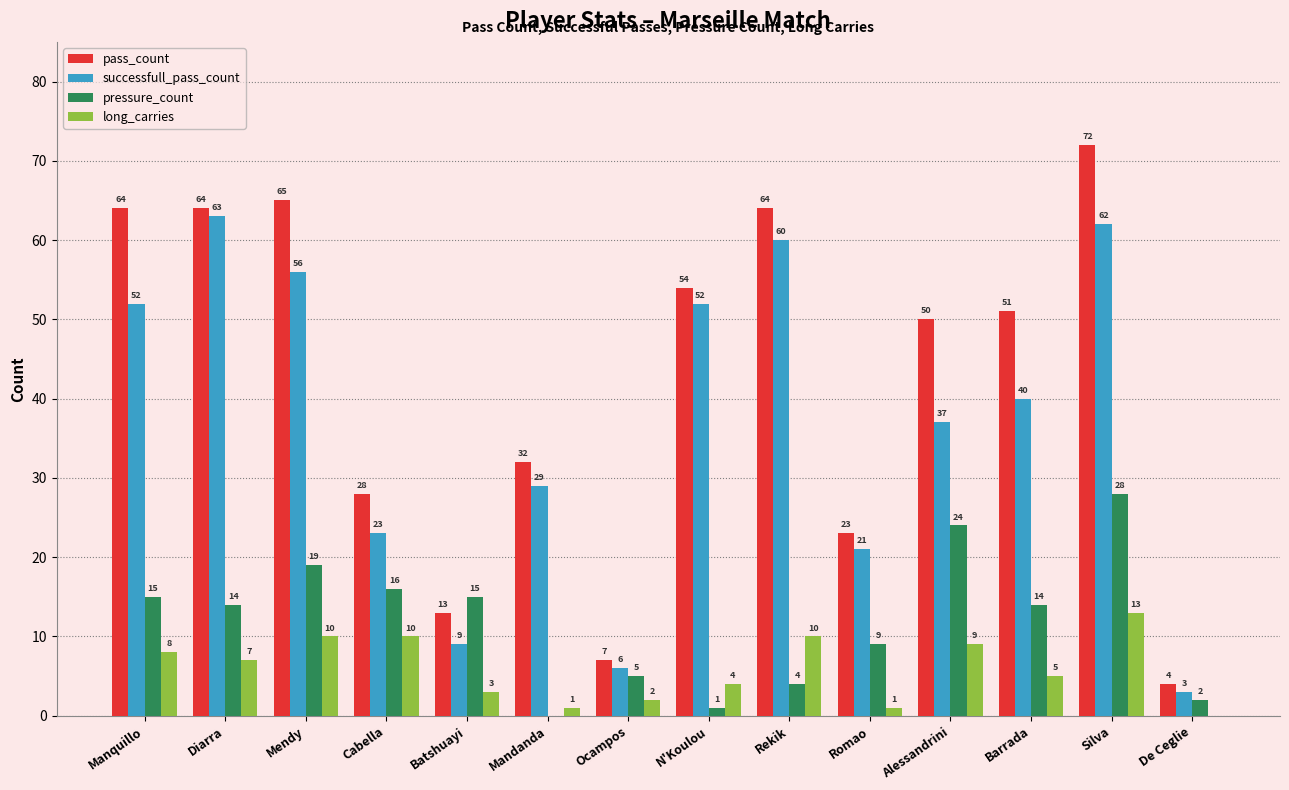

The pass_count series shows 13 at Barrada. True or false?

False